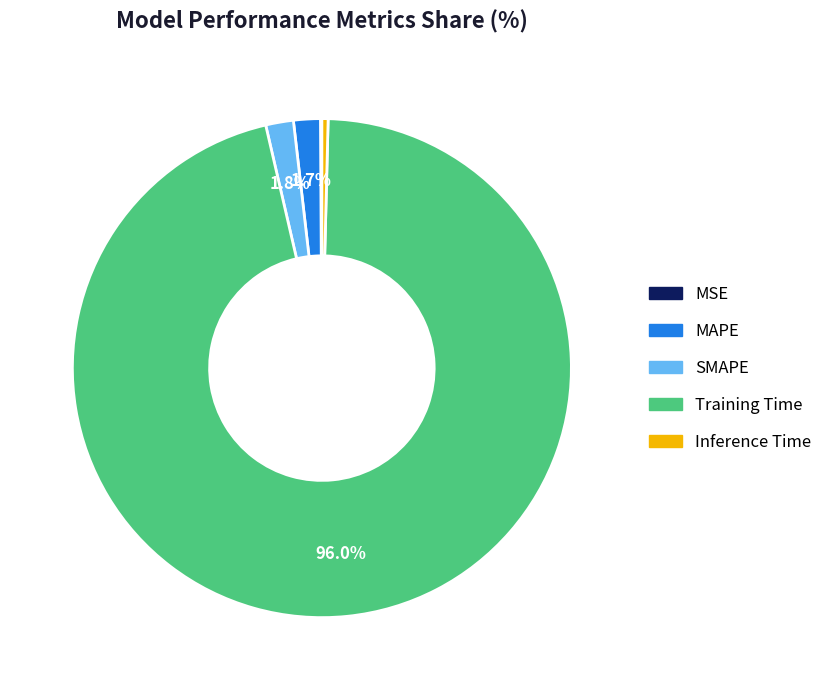

What is the largest slice in the pie chart?

Training Time